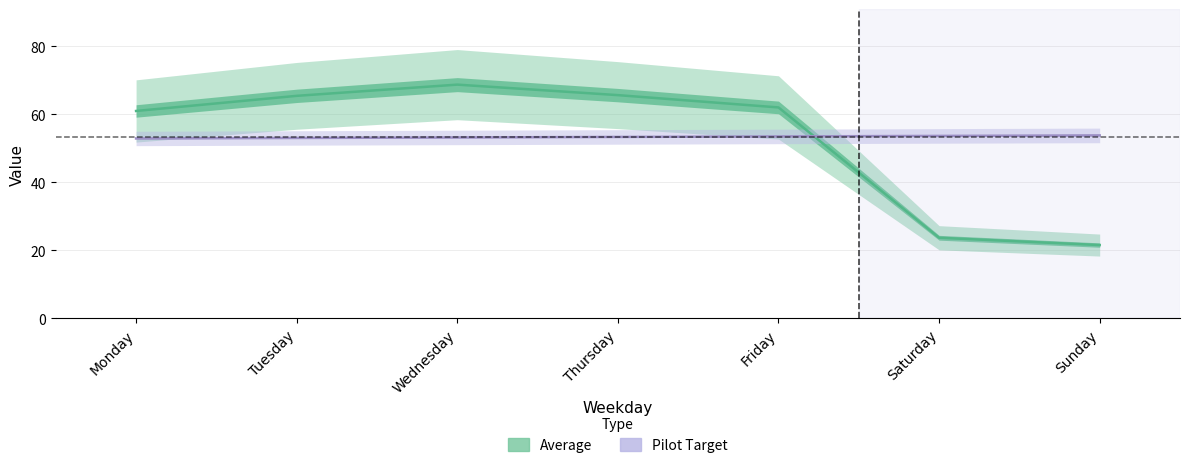

List the labels in order of value, smallest first.

Sunday, Saturday, Monday, Friday, Tuesday, Thursday, Wednesday